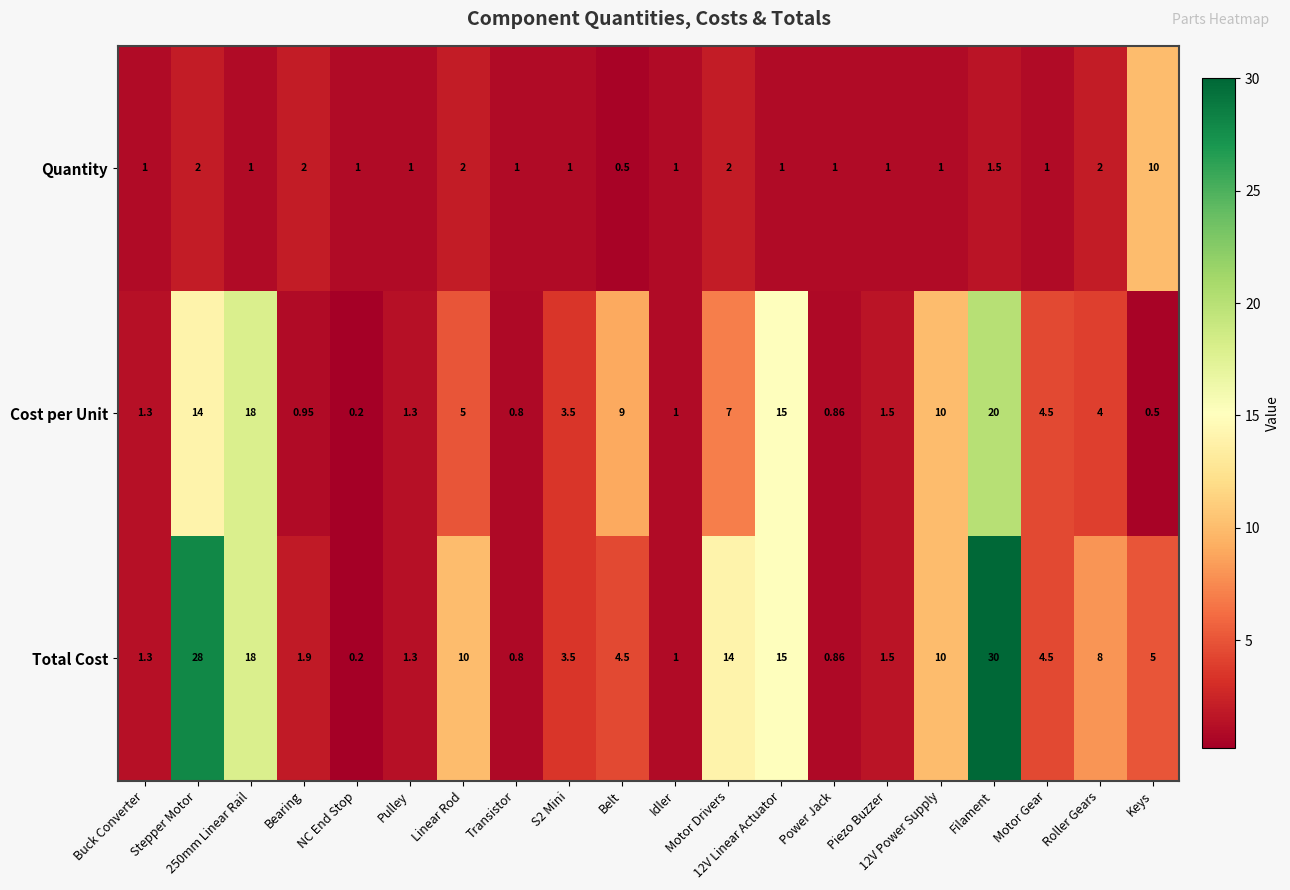

At which category does the chart reach its peak across all series?

Filament